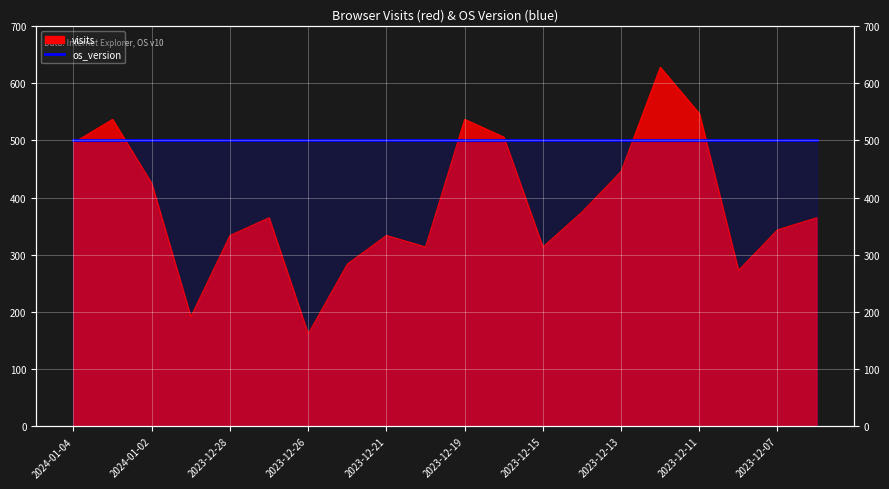

What is the difference between the maximum and minimum values?

466